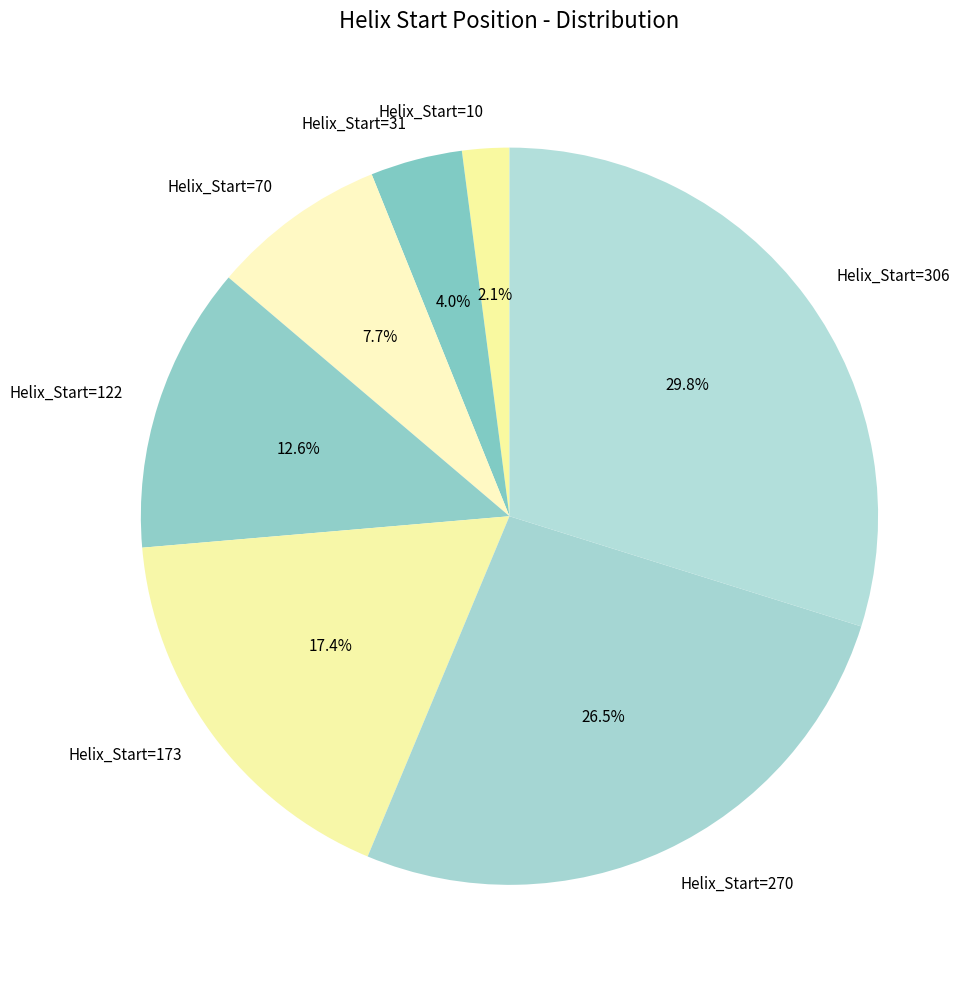

Does Helix_Start=10 account for over 50% of the chart?

No